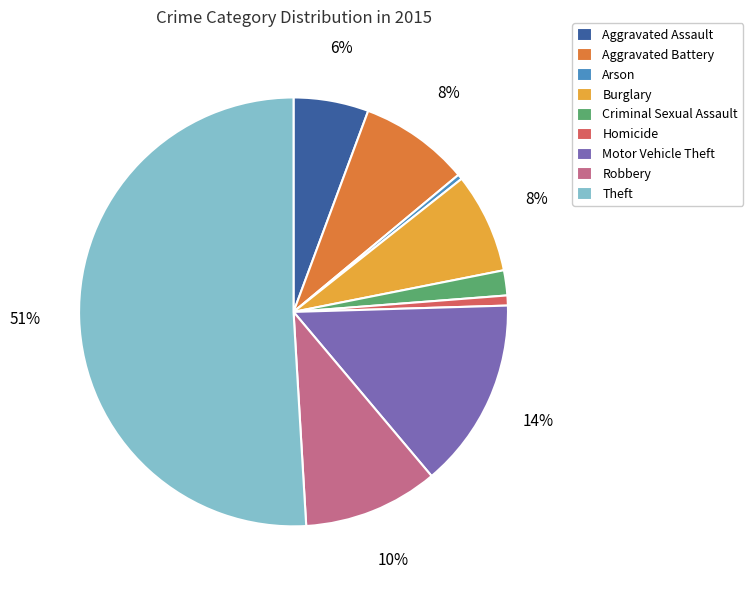

The Motor Vehicle Theft slice represents 2% of the pie. True or false?

False